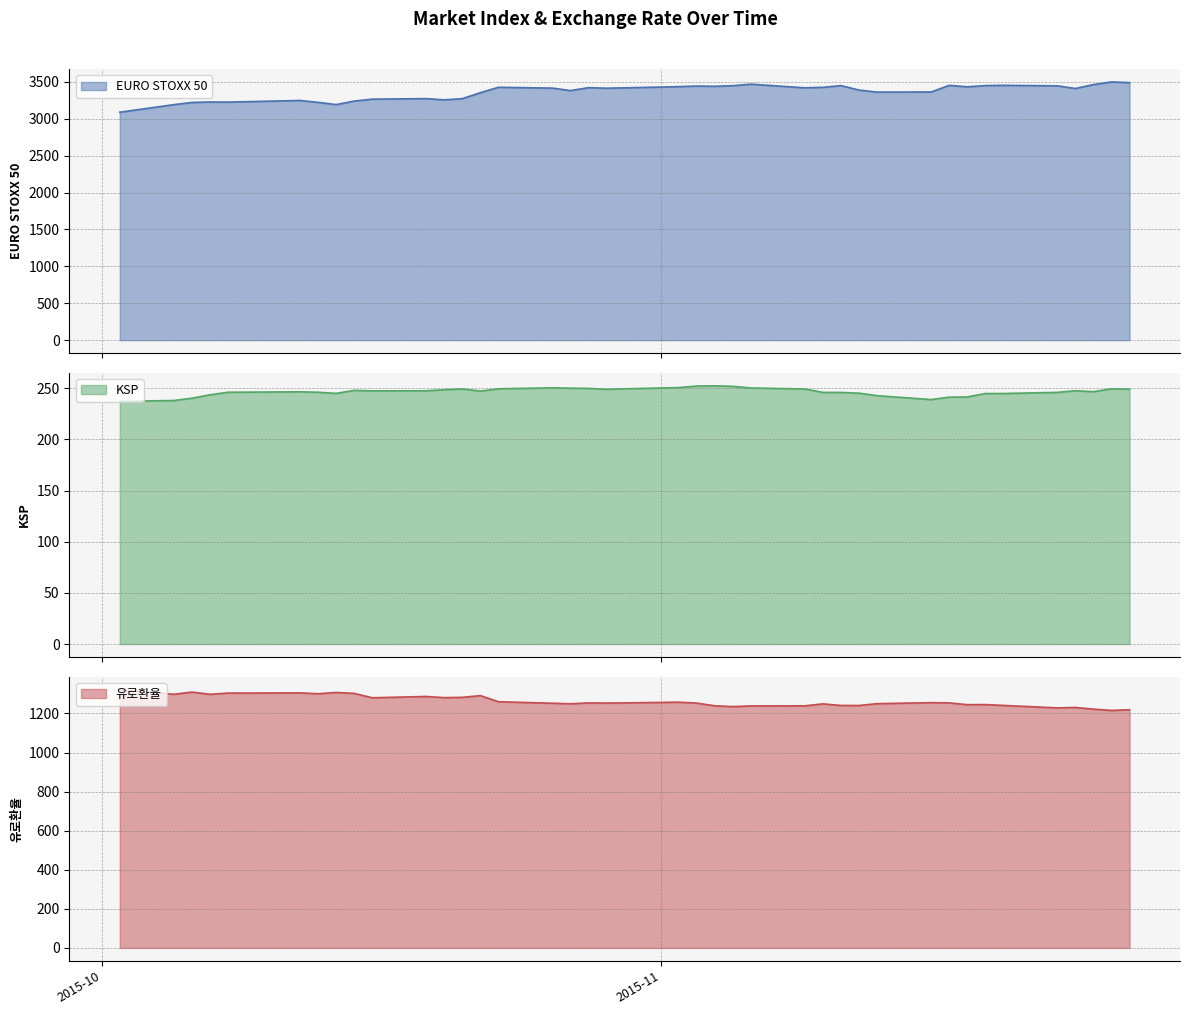

Is it true that 유로환율 equals 1932.1 at 2015-11-12?

False